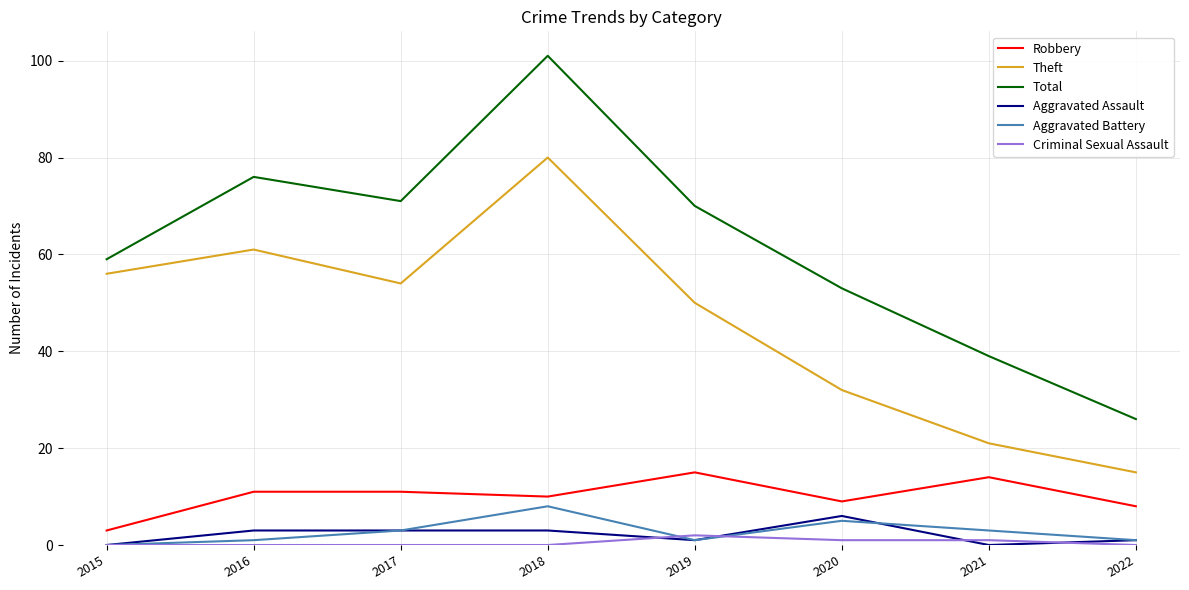

Reading left to right, list all the values displayed in this chart.

Robbery: 2015=3	2016=11	2017=11	2018=10	2019=15	2020=9	2021=14	2022=8
Theft: 2015=56	2016=61	2017=54	2018=80	2019=50	2020=32	2021=21	2022=15
Total: 2015=59	2016=76	2017=71	2018=101	2019=70	2020=53	2021=39	2022=26
Aggravated Assault: 2015=0	2016=3	2017=3	2018=3	2019=1	2020=6	2021=0	2022=1
Aggravated Battery: 2015=0	2016=1	2017=3	2018=8	2019=1	2020=5	2021=3	2022=1
Criminal Sexual Assault: 2015=0	2016=0	2017=0	2018=0	2019=2	2020=1	2021=1	2022=0